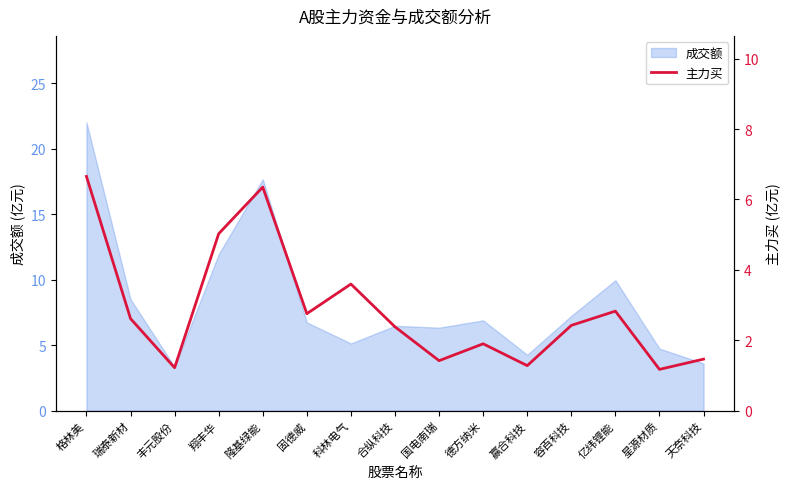

Which has a higher value, 固德威 or 合纵科技?

固德威